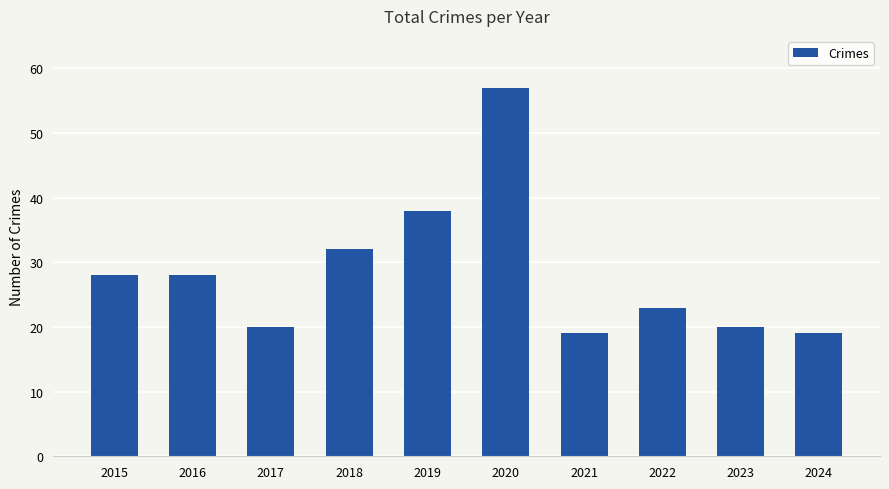

What is the sum of all values?

284